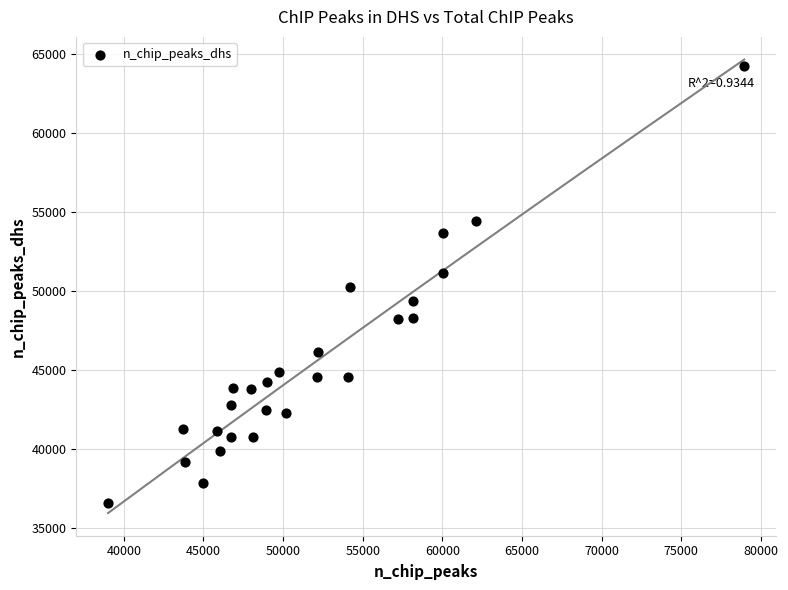

What is the range of Y values (max minus min)?

27655